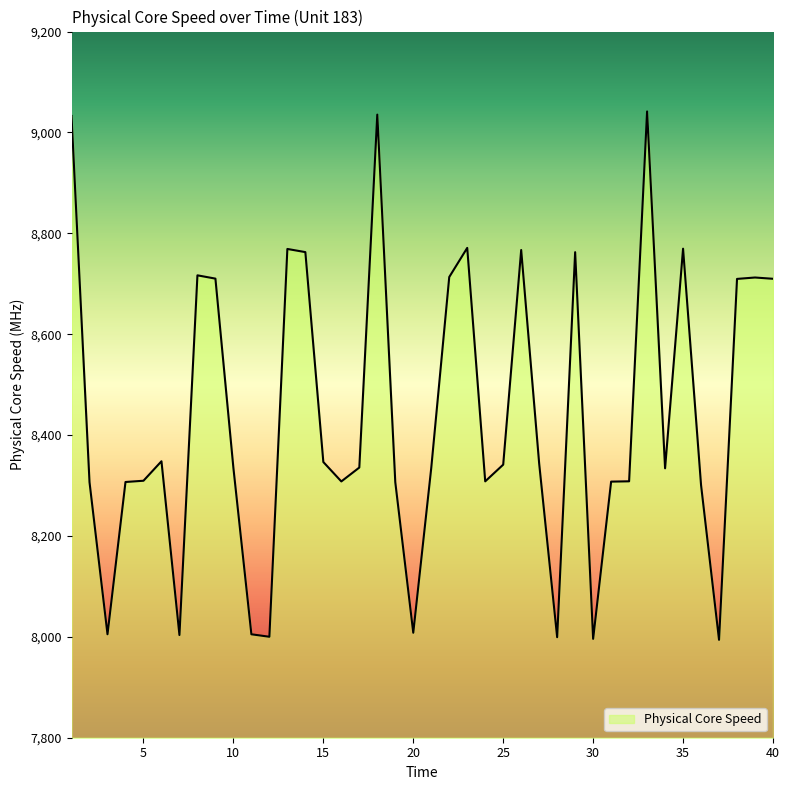

What is the difference between the maximum and minimum values?

1047.5